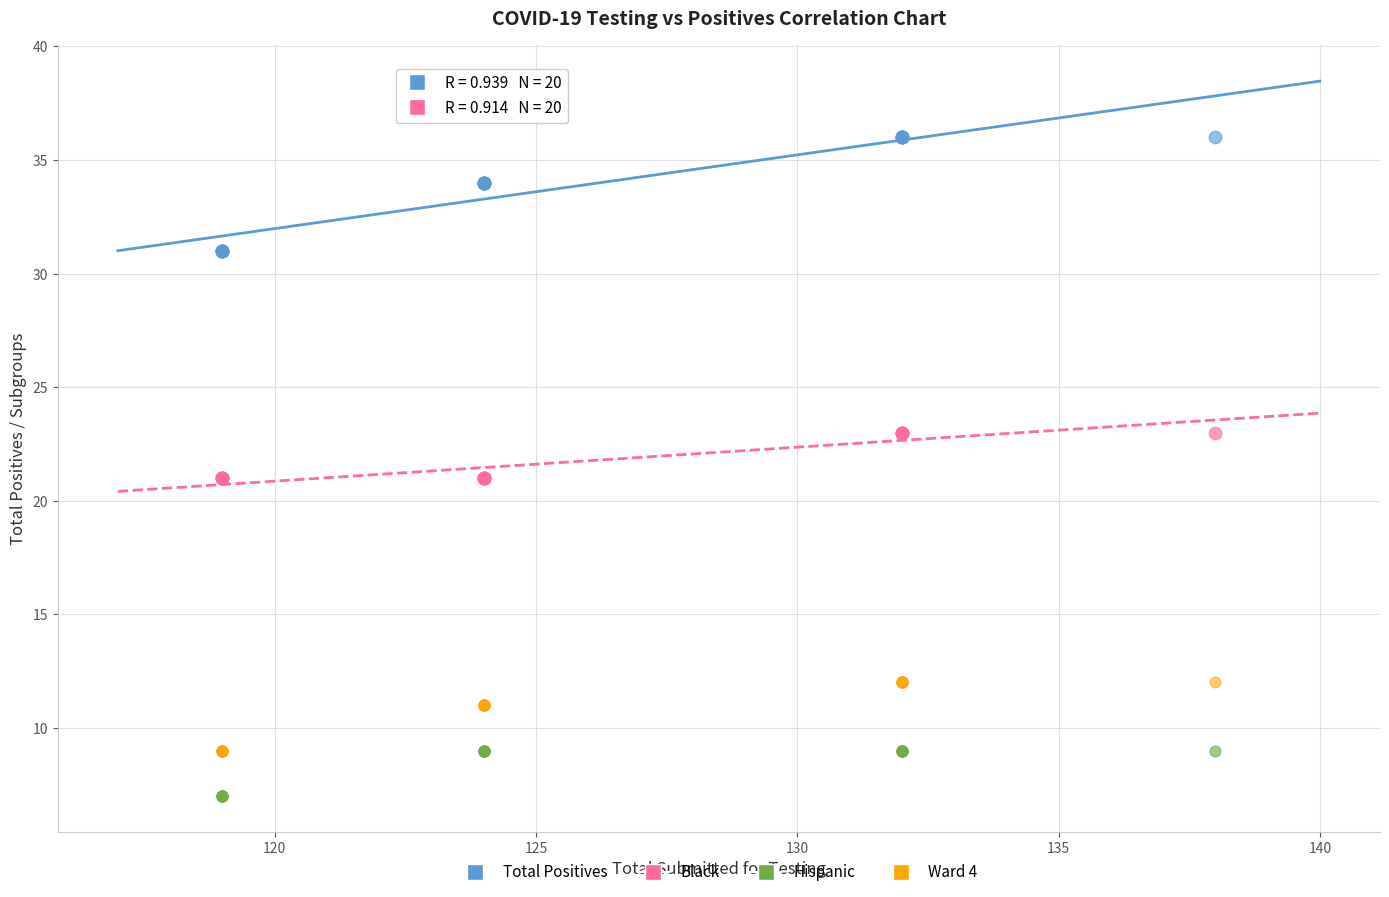

Which series contains the lowest Y value?

Hispanic